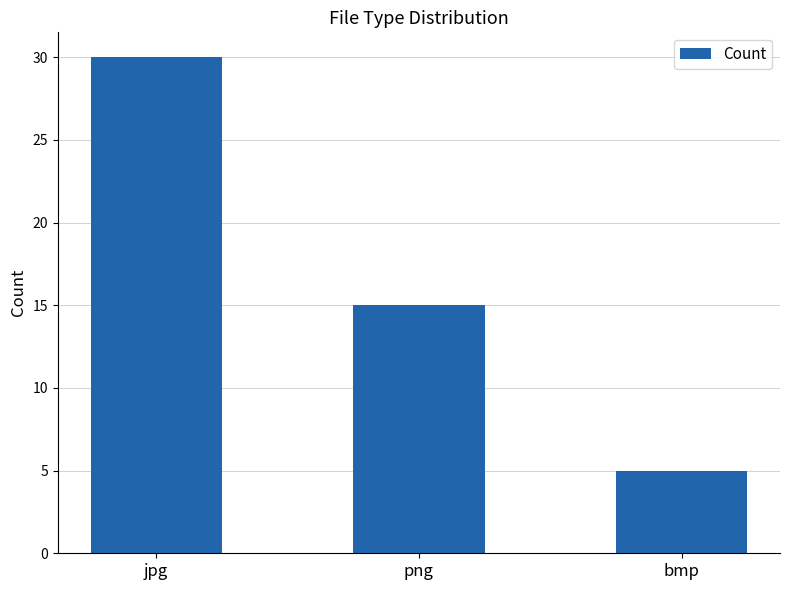

True or false: the data shows 8 at bmp.

False